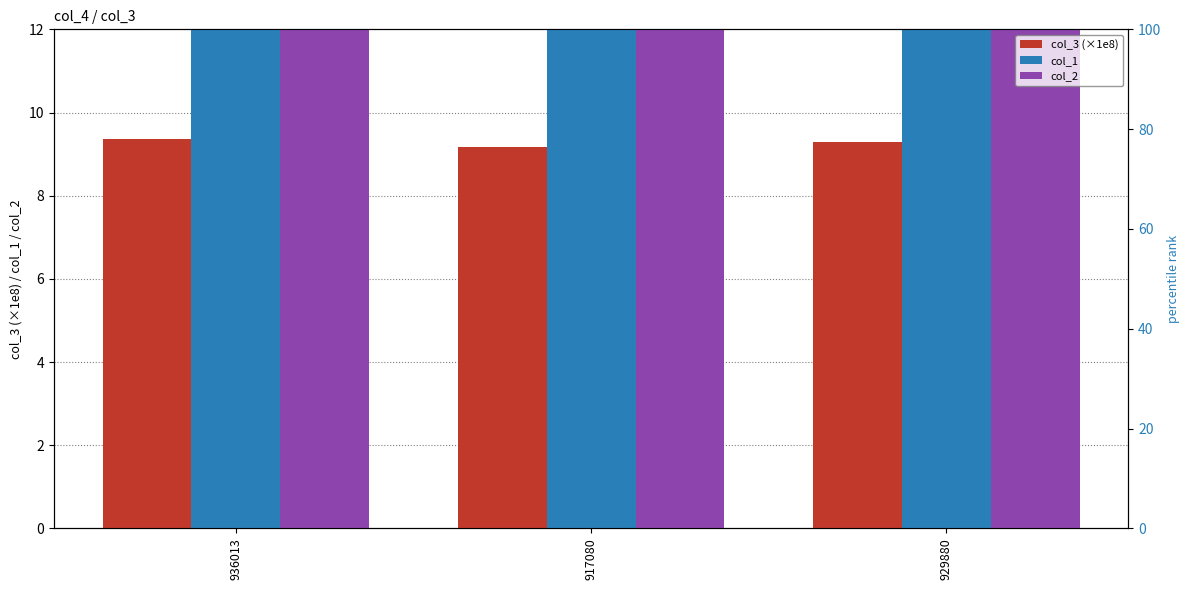

What are all the series names shown in the legend?

col_3 (×1e8), col_1, col_2